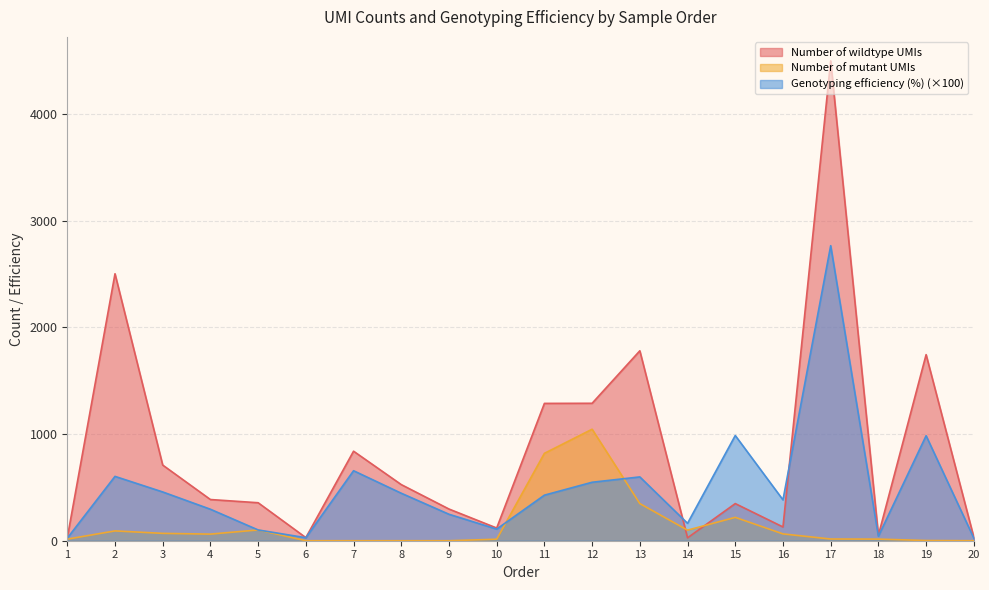

Which series ends up on top after the final intersection of Number of mutant UMIs and Genotyping efficiency (%)?

Genotyping efficiency (%)